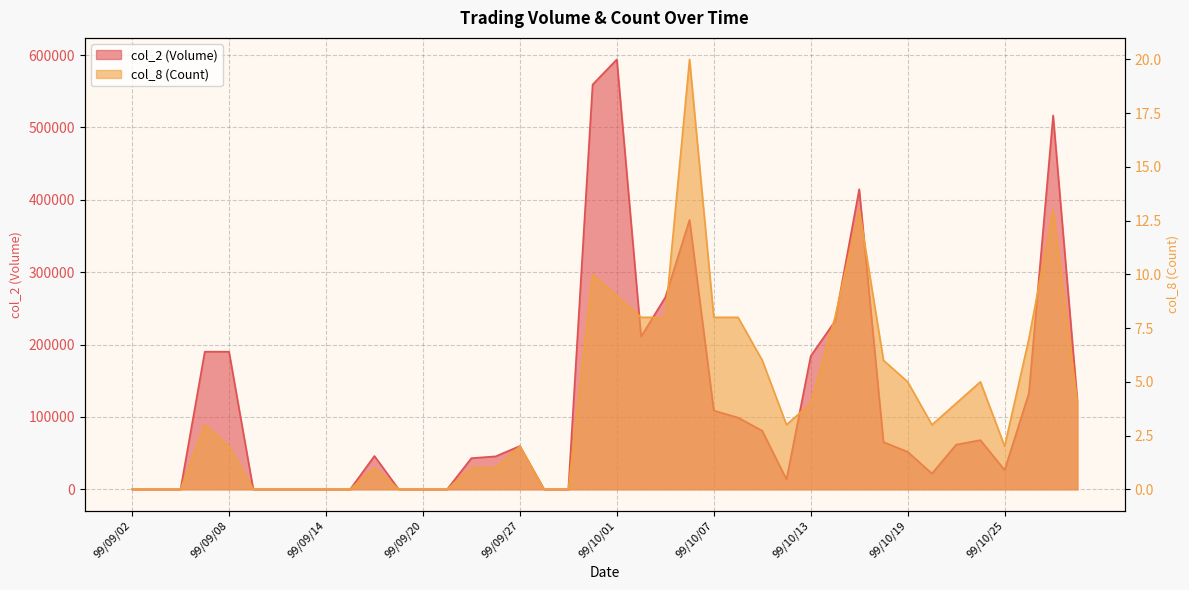

Rank the series by their maximum value, from lowest to highest.

col_8 (Count), col_2 (Volume)